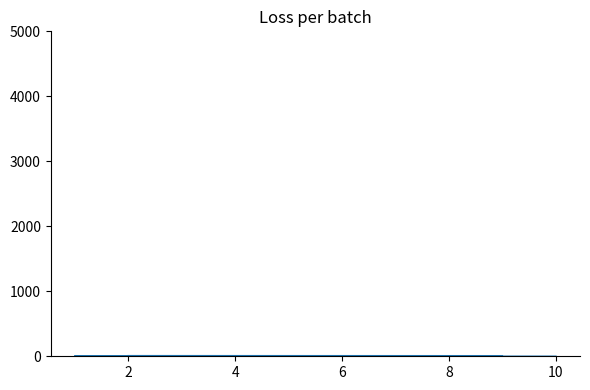

How many data points are less than 6?

5